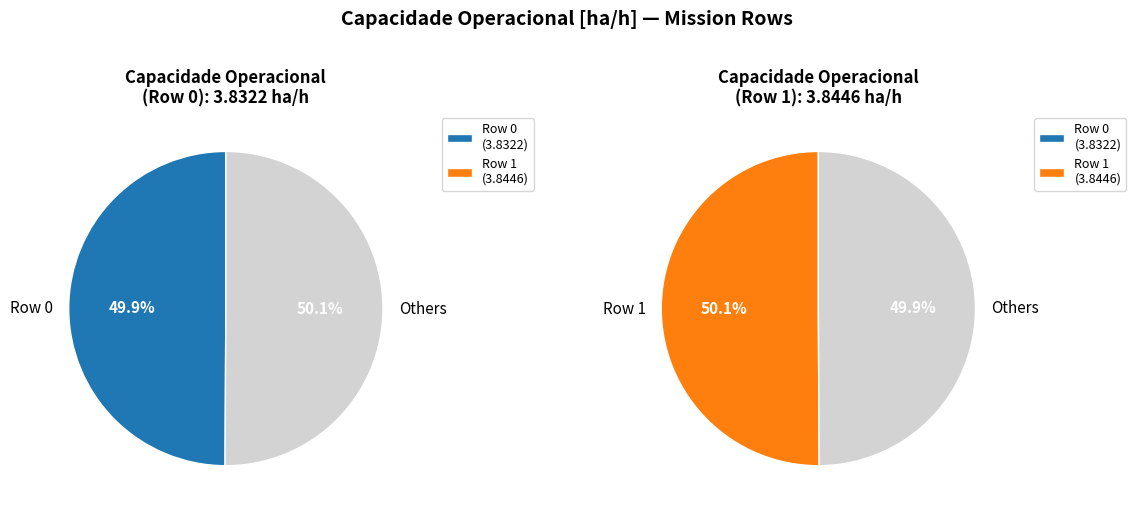

What is the smallest slice in the pie chart?

Row 0